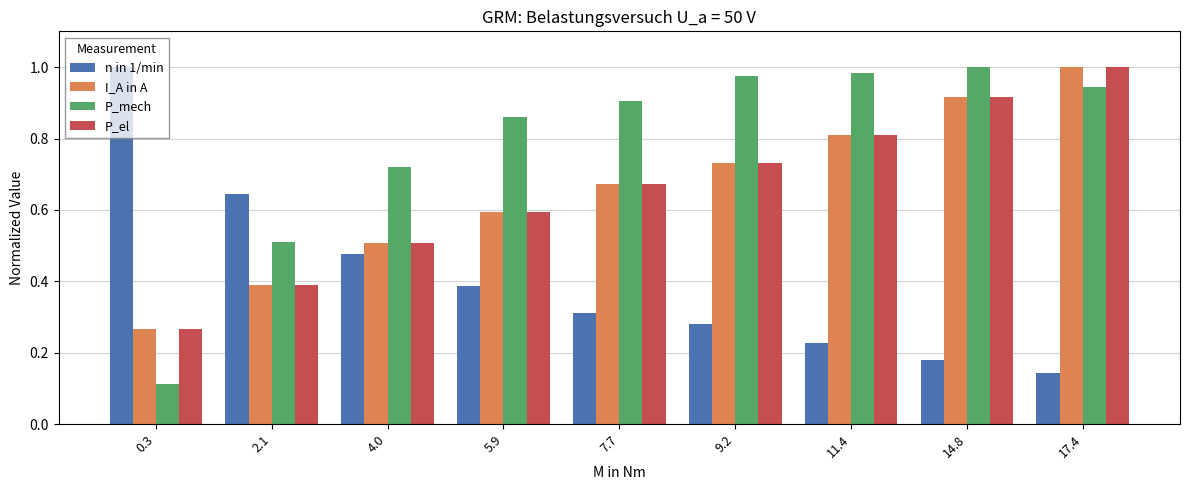

What is the average value of the P_mech series?

0.8